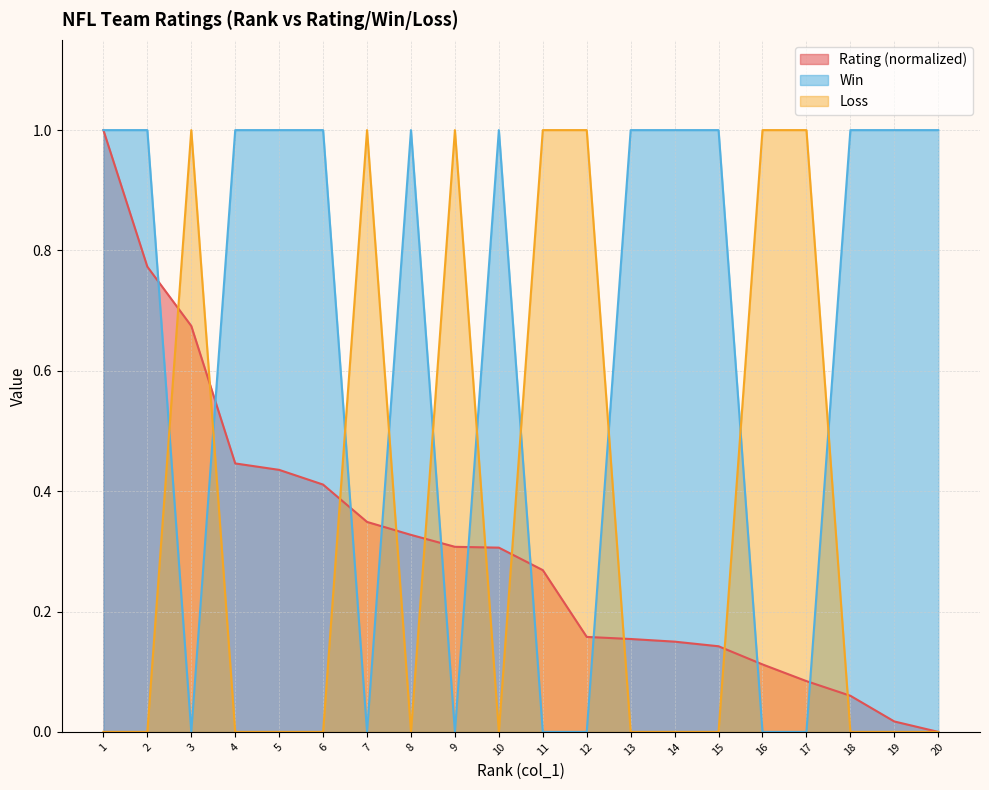

How many data points in Win are less than 1?

7